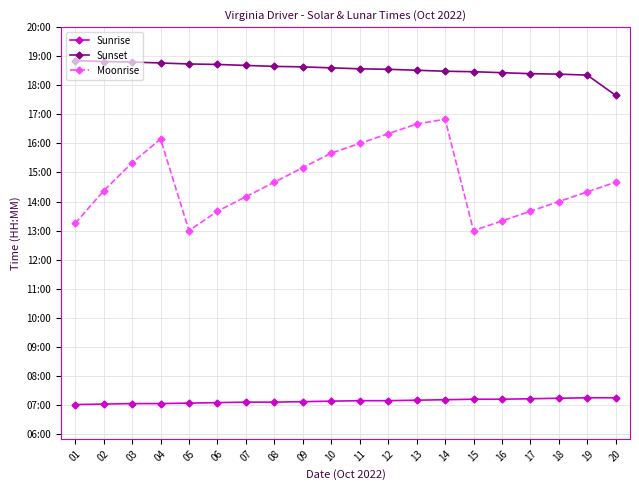

What value does the Sunrise series have at 06, to the nearest 5?

425